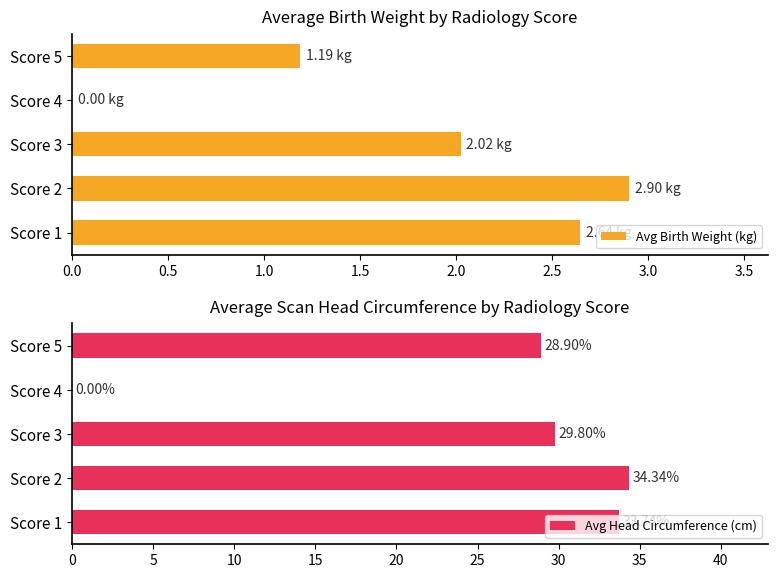

What is the sum of all Avg Head Circumference (cm) values?

126.8